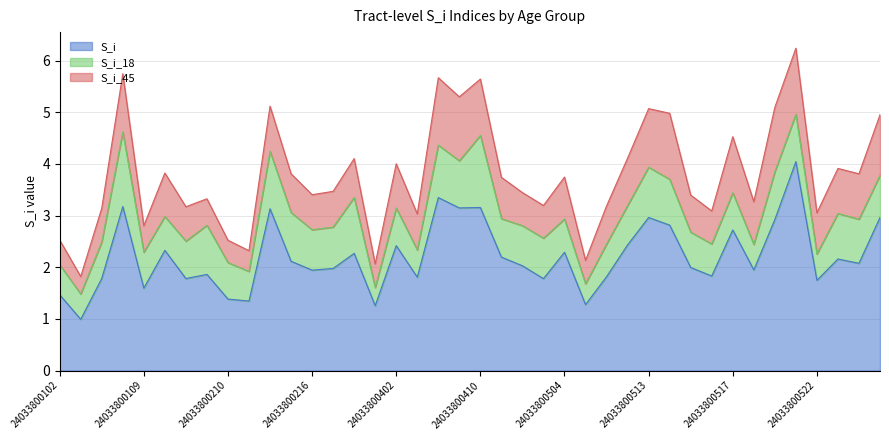

Where is the first local minimum for S_i?

24033800103